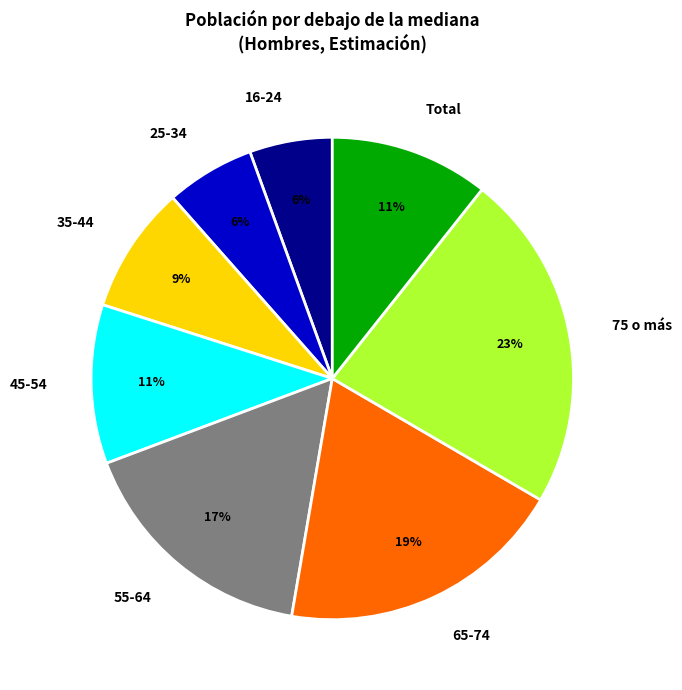

To the nearest percent, what percentage of the pie is Total?

11%